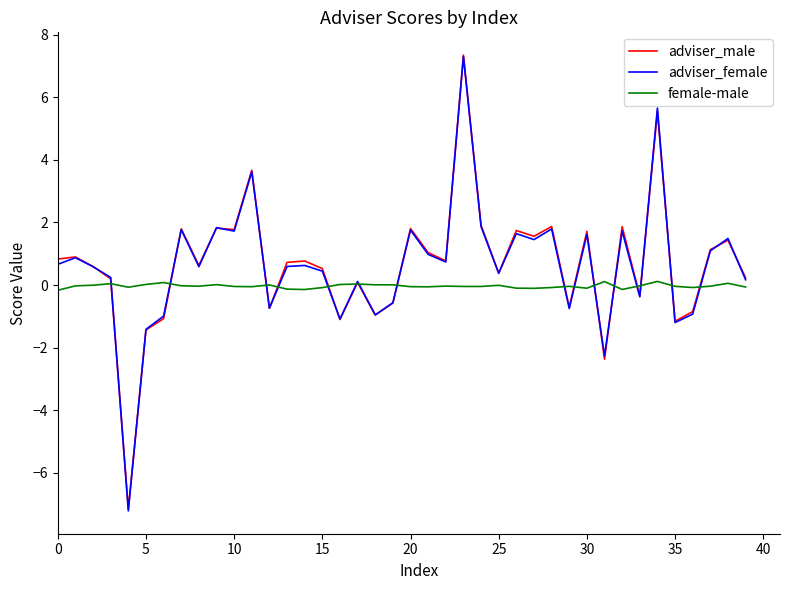

Which series ends up on top after the final intersection of adviser_female and female-male?

adviser_female